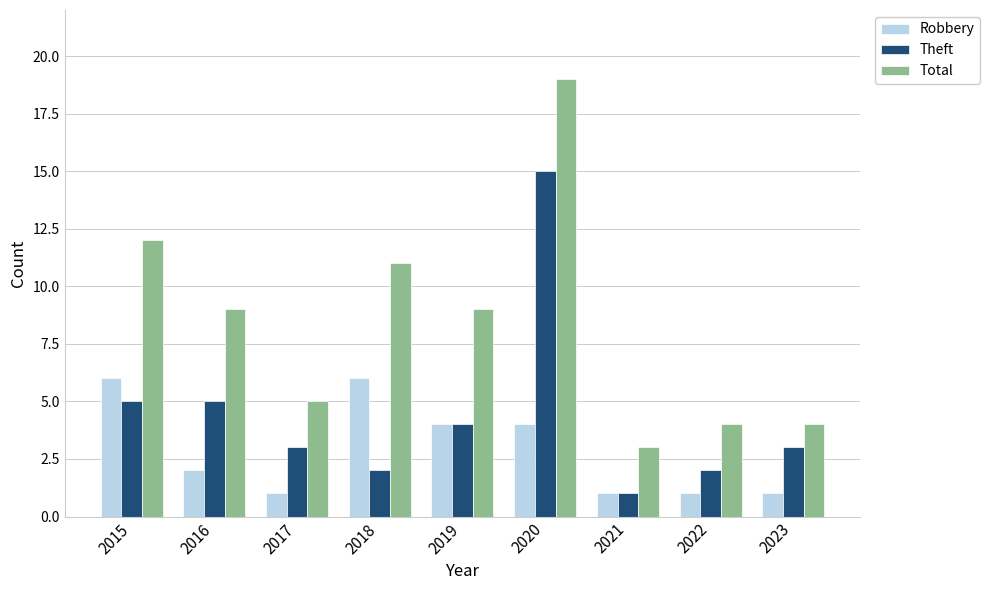

Which series has the widest spread of values?

Total